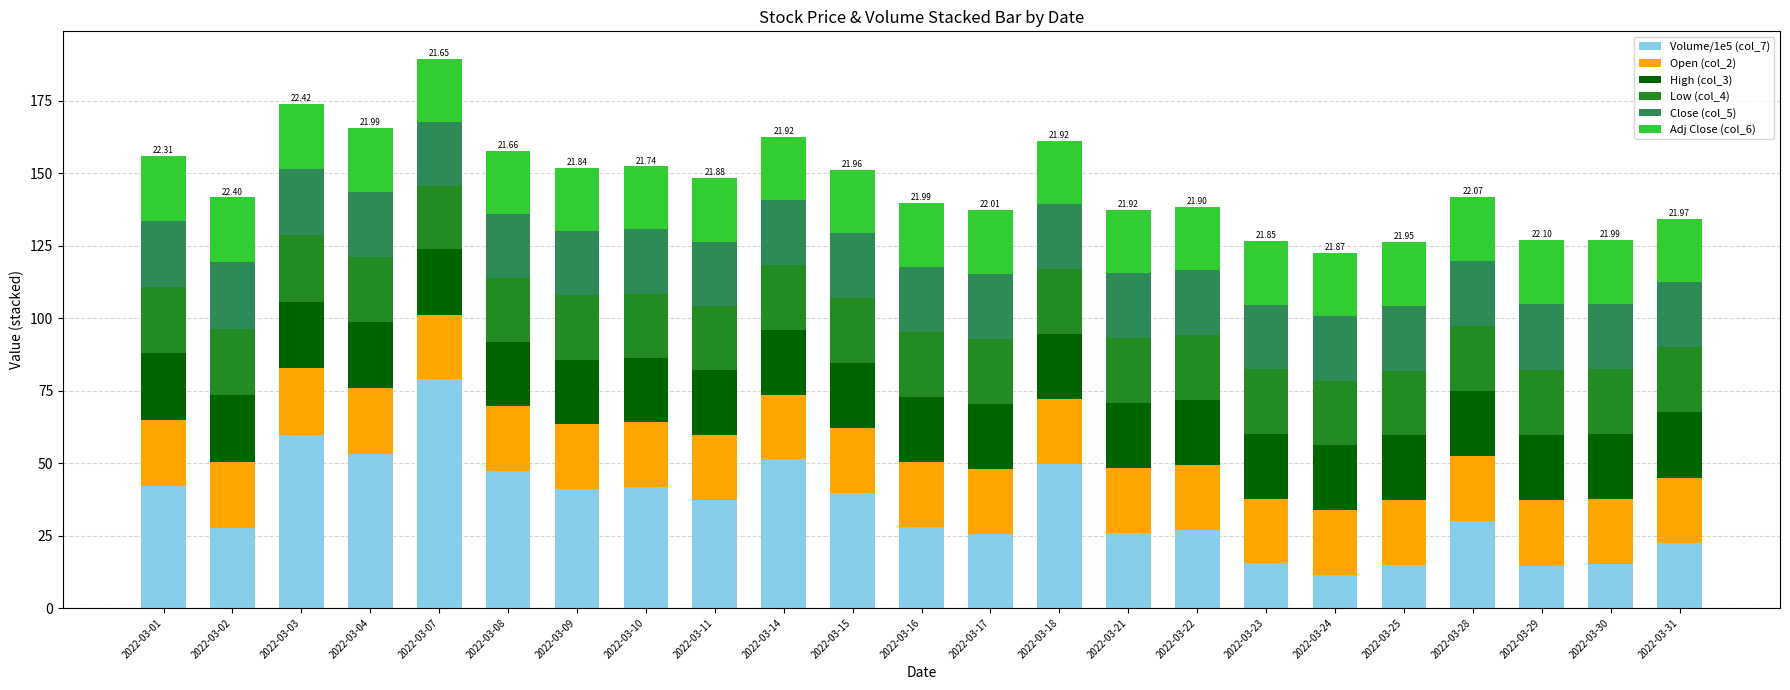

What is the total value across all series at 2022-03-23?

126.5